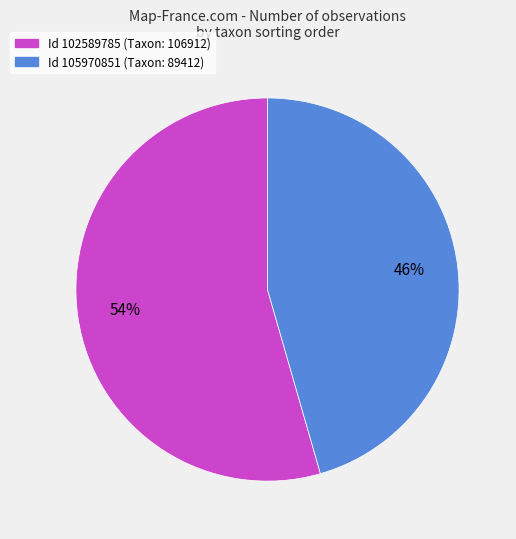

To the nearest percent, what is the average slice percentage?

50%